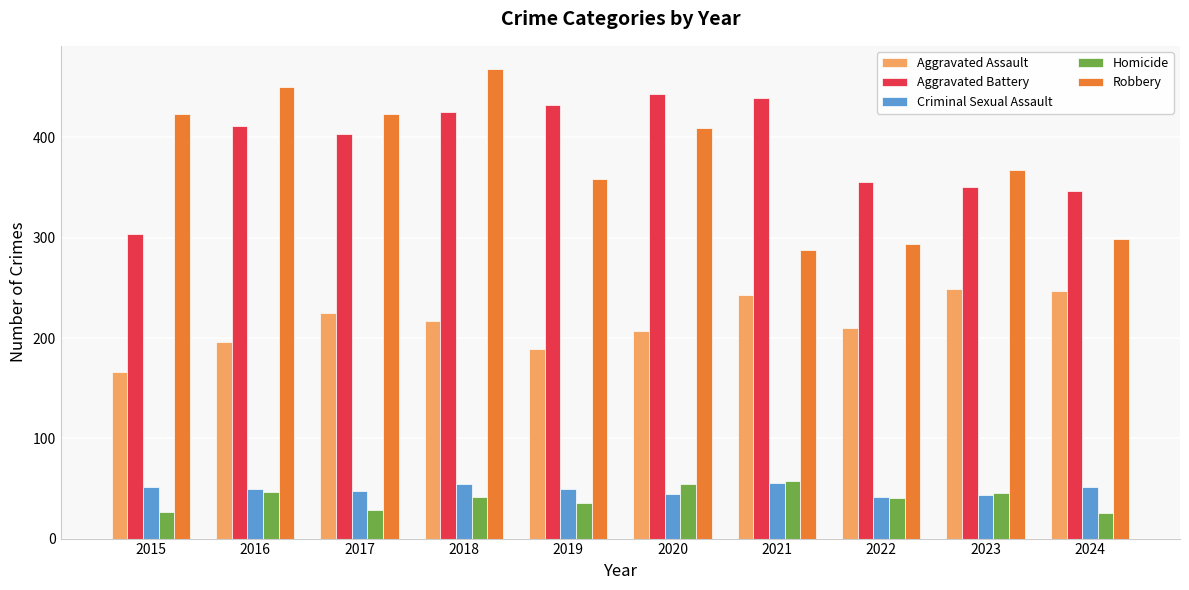

What is the difference between the Aggravated Battery values at 2018 and 2017?

22